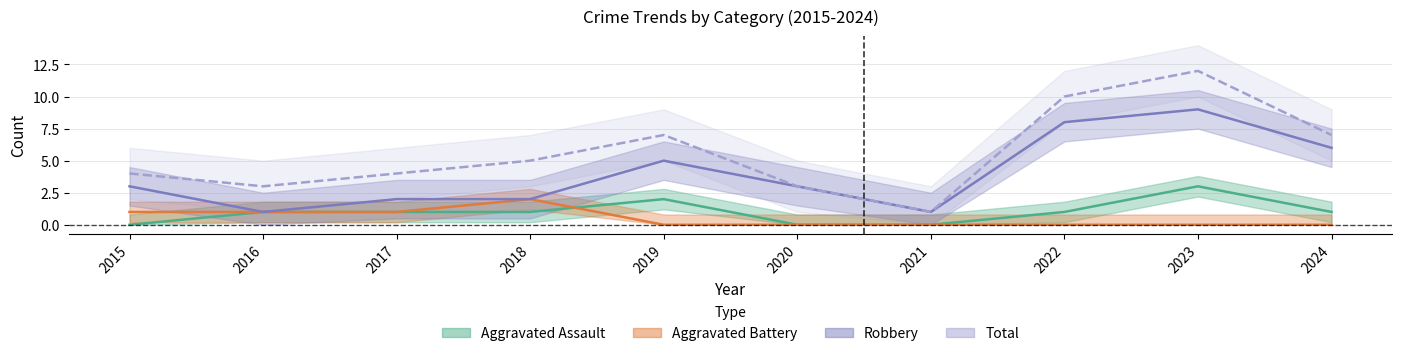

At which category is the sum across all series the highest?

2023